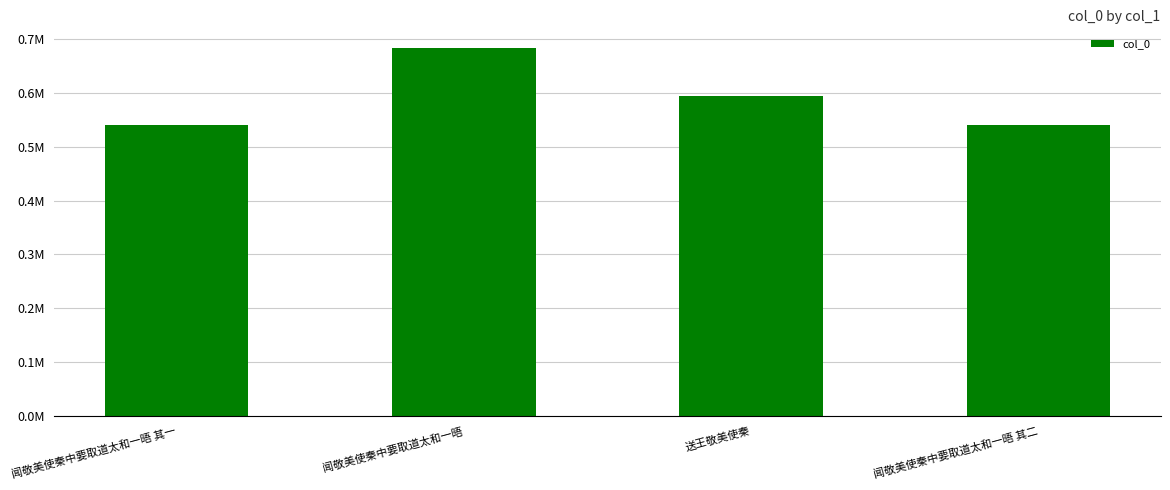

Which label corresponds to the largest value in the chart?

闻敬美使秦中要取道太和一晤